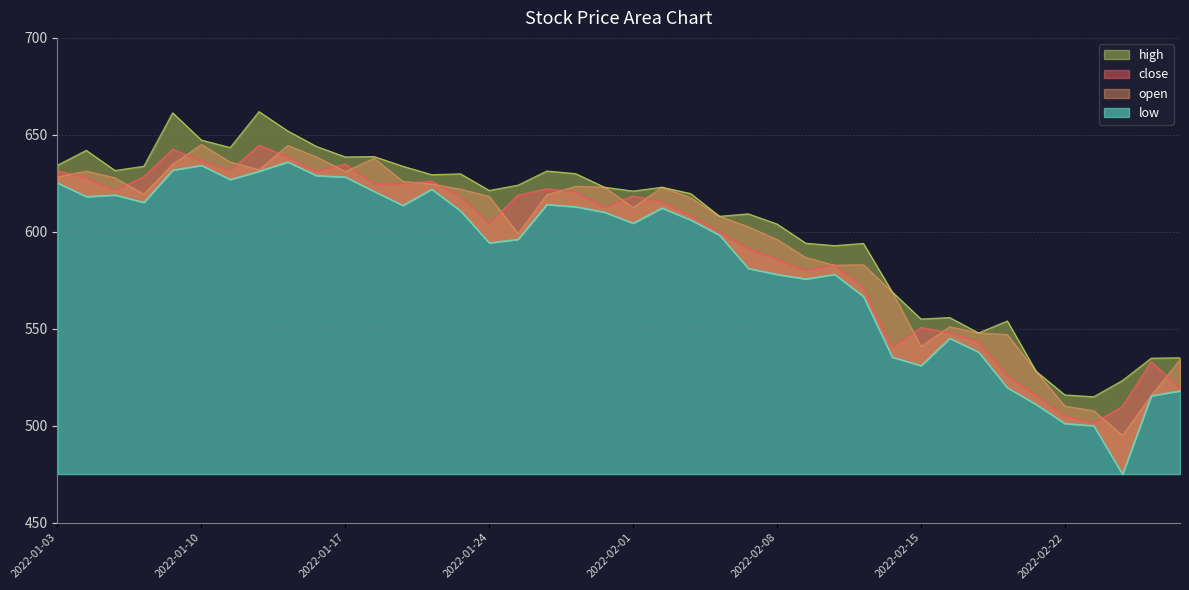

At which category does low reach its first local peak?

2022-01-05